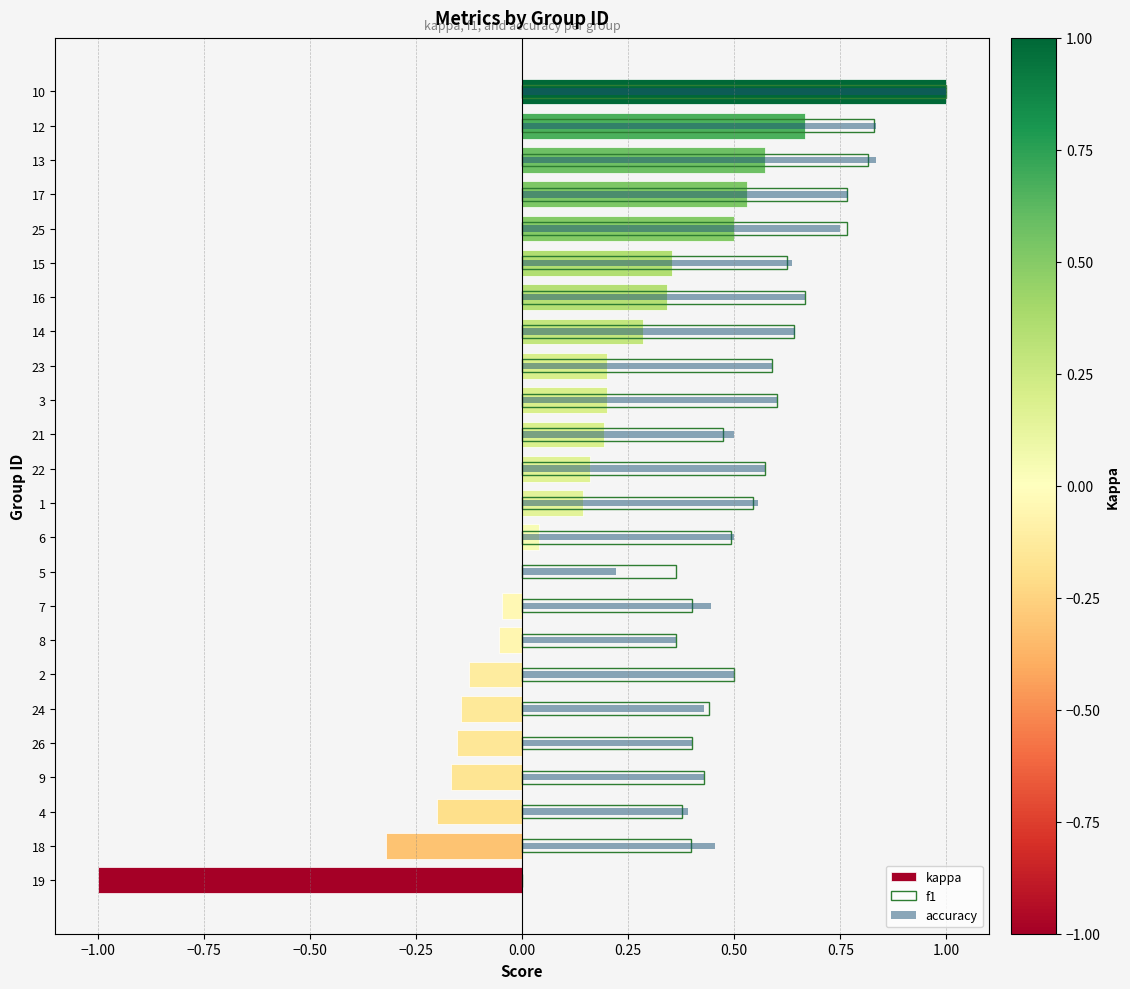

At 7, list the series in order from smallest to largest.

kappa, f1, accuracy